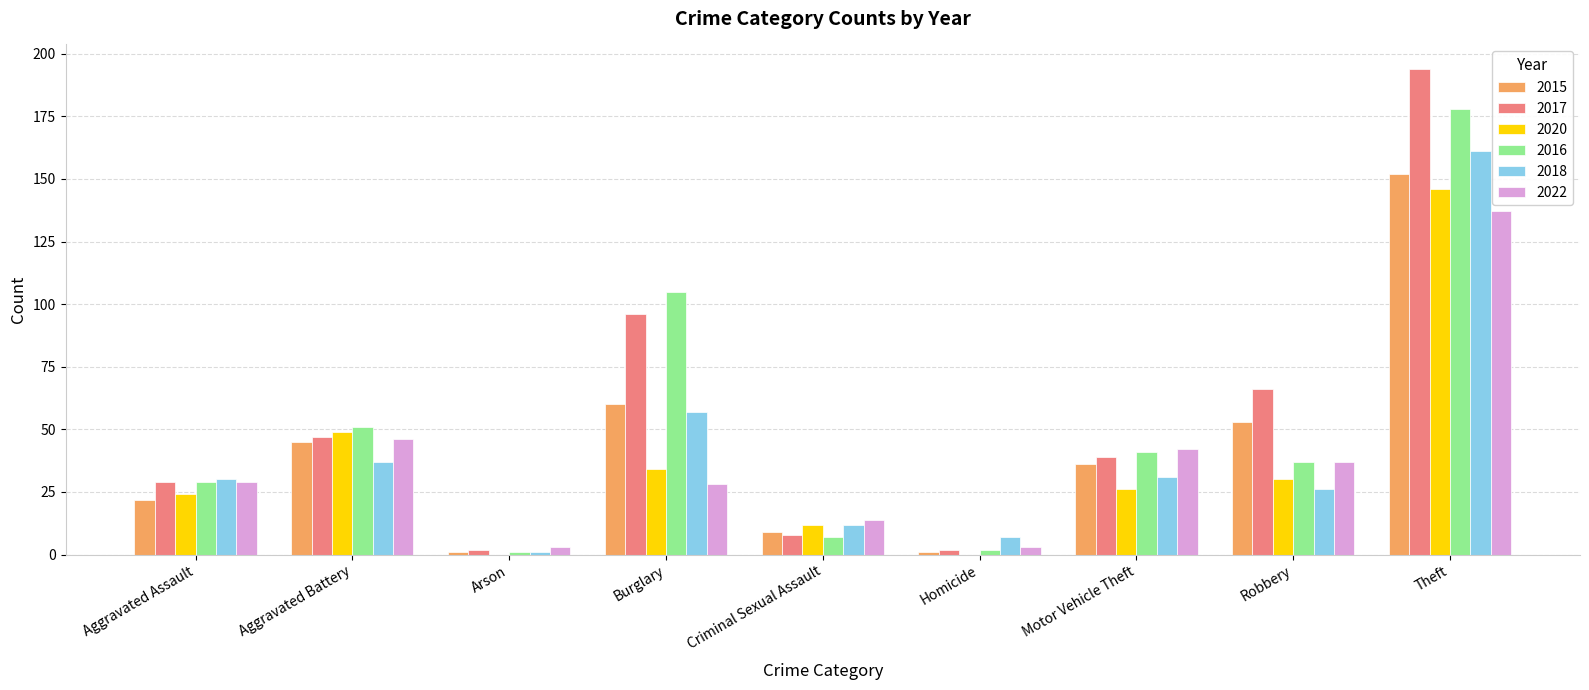

What is the sum of the 2022 values at Theft and Aggravated Assault?

166